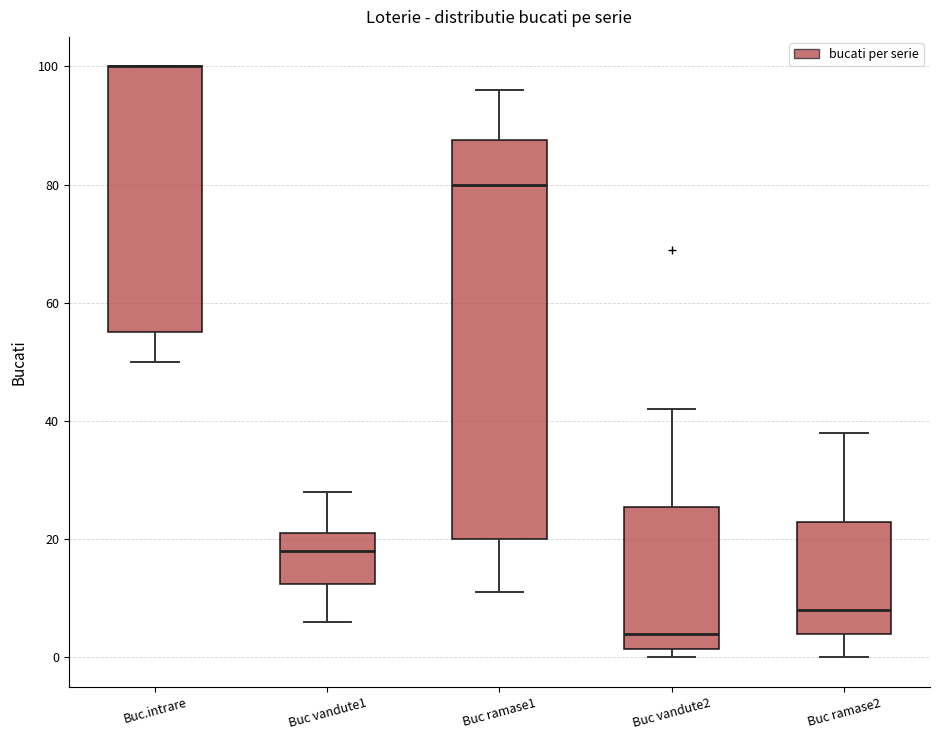

Reading left to right, read every box against the y-axis: the position of its median line, the range the box covers, and the ends of its whiskers. The values are not printed on the chart, so give them approximately, as read against the axis.

Buc.intrare: median 100 (drawn on the box's upper edge), box 56 to 100, whiskers 50 to 100
Buc vandute1: median 18, box 12 to 22, whiskers 6 to 28
Buc ramase1: median 80, box 20 to 88, whiskers 12 to 96
Buc vandute2: median 4, box 2 to 26, whiskers 0 to 42
Buc ramase2: median 8, box 4 to 24, whiskers 0 to 38